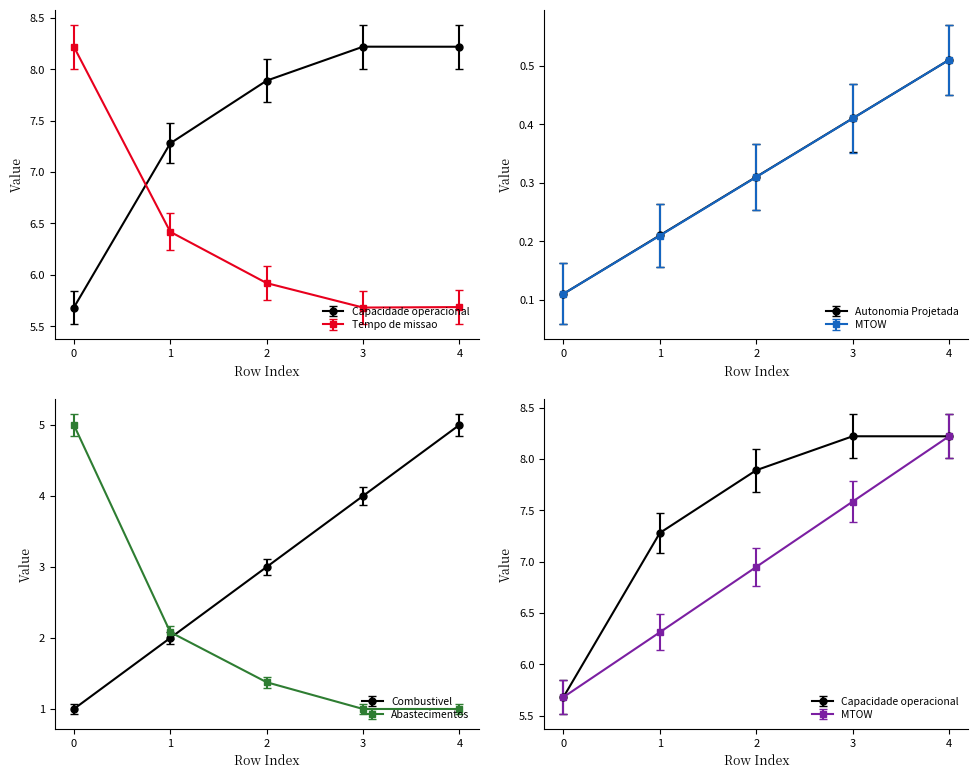

What is the total value across all series at 0?

19.3